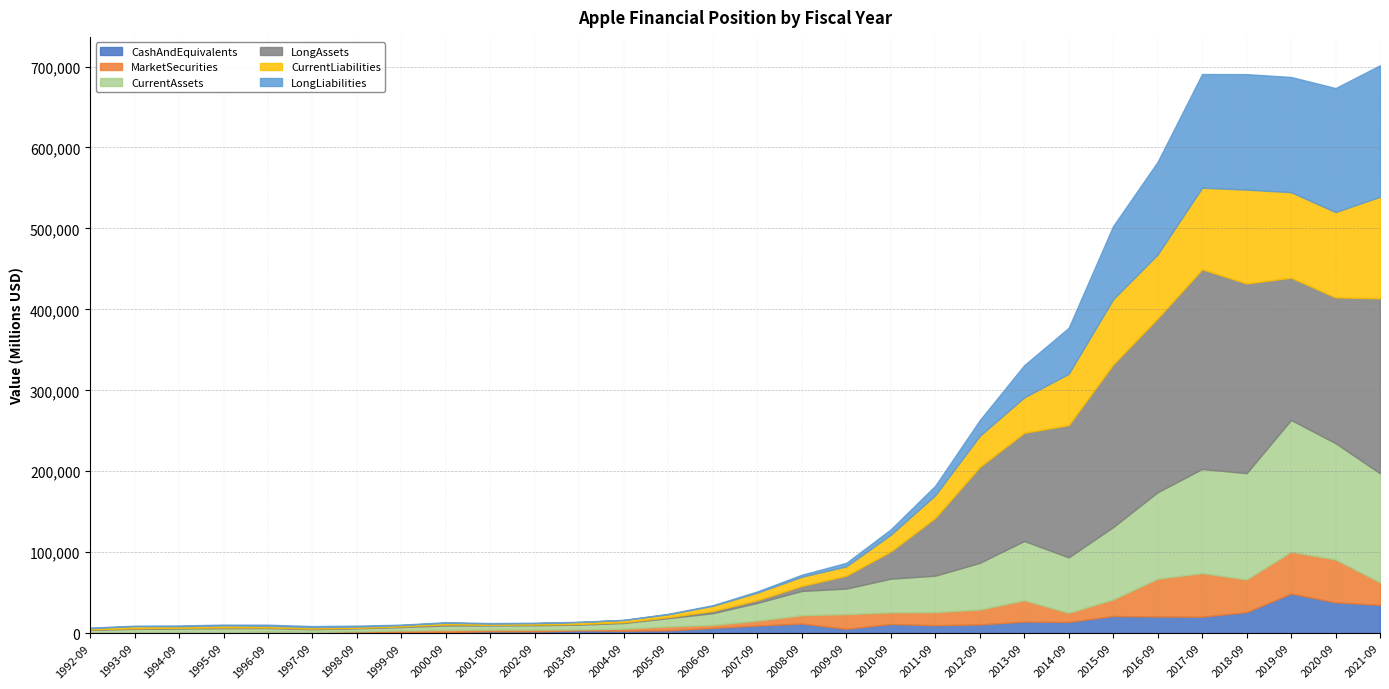

Reading left to right, transcribe all the data shown in this chart.

CashAndEquivalents: 498.6	676.4	1203.0	756.0	1552.0	1230.0	1481.0	1326.0	1191.0	2310.0	2252.0	3396.0	2969.0	3491.0	6392.0	9352.0	11875.0	5263.0	11261.0	9815.0	10746.0	14259.0	13844.0	21120.0	20484.0	20289.0	25913.0	48844.0	38016.0	34940.0
MarketSecurities: 0.0	215.9	55.0	196.0	193.0	229.0	819.0	1900.0	2836.0	2026.0	2085.0	1170.0	2495.0	4770.0	3718.0	6034.0	10236.0	18201.0	14359.0	16137.0	18383.0	26287.0	11233.0	20481.0	46671.0	53892.0	40388.0	51713.0	52927.0	27699.0
CurrentAssets: 3558.4	4338.4	4476.0	5224.0	4515.0	3424.0	3698.0	4285.0	5427.0	5143.0	5388.0	5887.0	7055.0	10300.0	14509.0	21956.0	30006.0	31555.0	41678.0	44988.0	57653.0	73286.0	68531.0	89378.0	106869.0	128645.0	131339.0	162819.0	143713.0	134836.0
LongAssets: 665.3	833.1	827.0	1007.0	849.0	809.0	591.0	876.0	1376.0	878.0	910.0	928.0	995.0	1216.0	2696.0	3391.0	6165.0	15946.0	33505.0	71383.0	118411.0	133714.0	163308.0	200967.0	214817.0	246674.0	234386.0	175697.0	180175.0	216166.0
CurrentLiabilities: 1425.5	2508.1	1944.0	2325.0	2003.0	1818.0	1520.0	1549.0	1933.0	1518.0	1658.0	2357.0	2651.0	3487.0	6443.0	9280.0	11361.0	11506.0	20722.0	27970.0	38542.0	43658.0	63448.0	80610.0	79006.0	100814.0	115929.0	105718.0	105392.0	125481.0
LongLiabilities: 610.8	636.9	976.0	1005.0	1303.0	1215.0	1127.0	508.0	763.0	583.0	545.0	235.0	323.0	601.0	778.0	1535.0	2513.0	4355.0	6670.0	11786.0	19312.0	39793.0	56844.0	90380.0	114431.0	140458.0	142649.0	142310.0	153157.0	162431.0